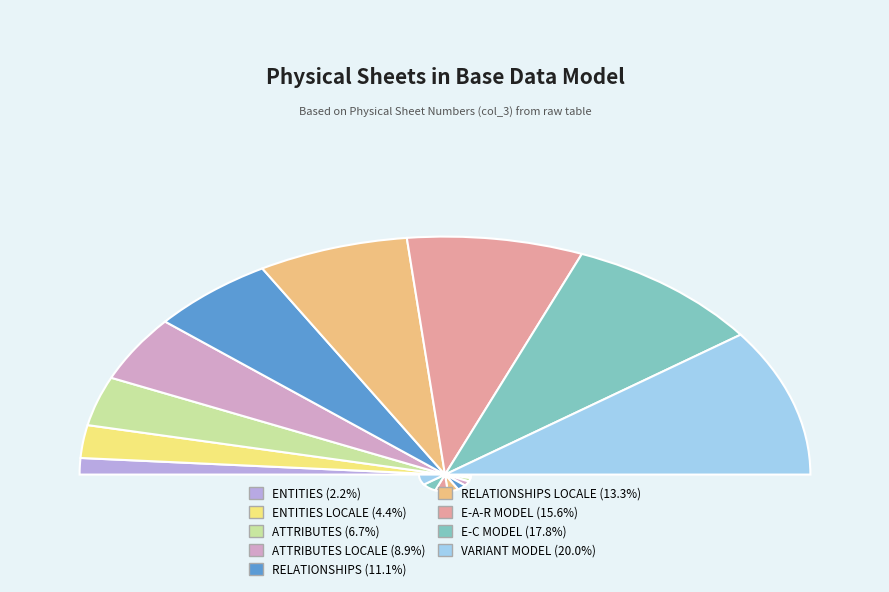

Combined, what portion of the pie is E-A-R MODEL and ATTRIBUTES LOCALE?

24.4%